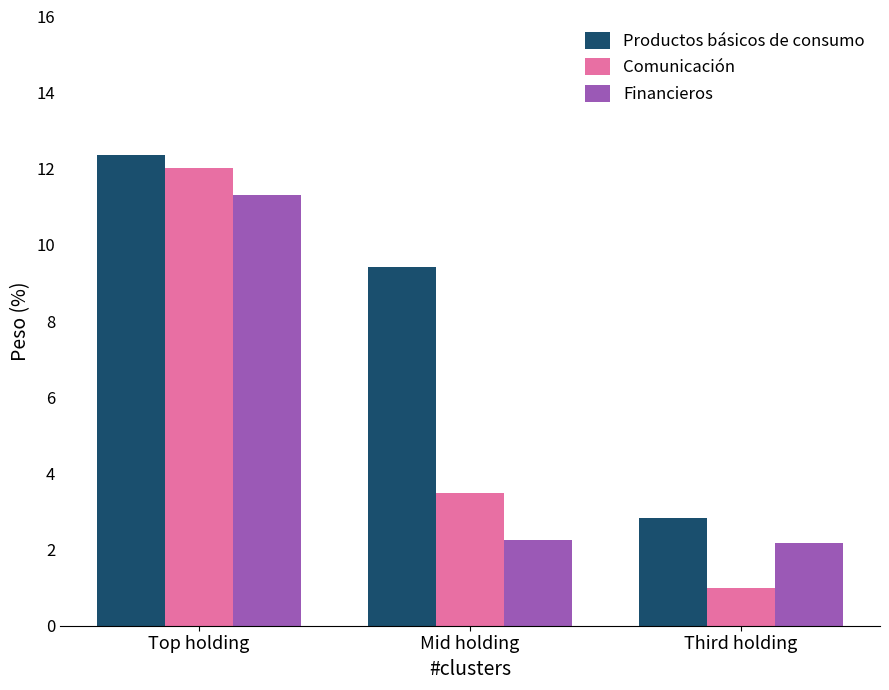

What is the smallest value displayed?

1.0